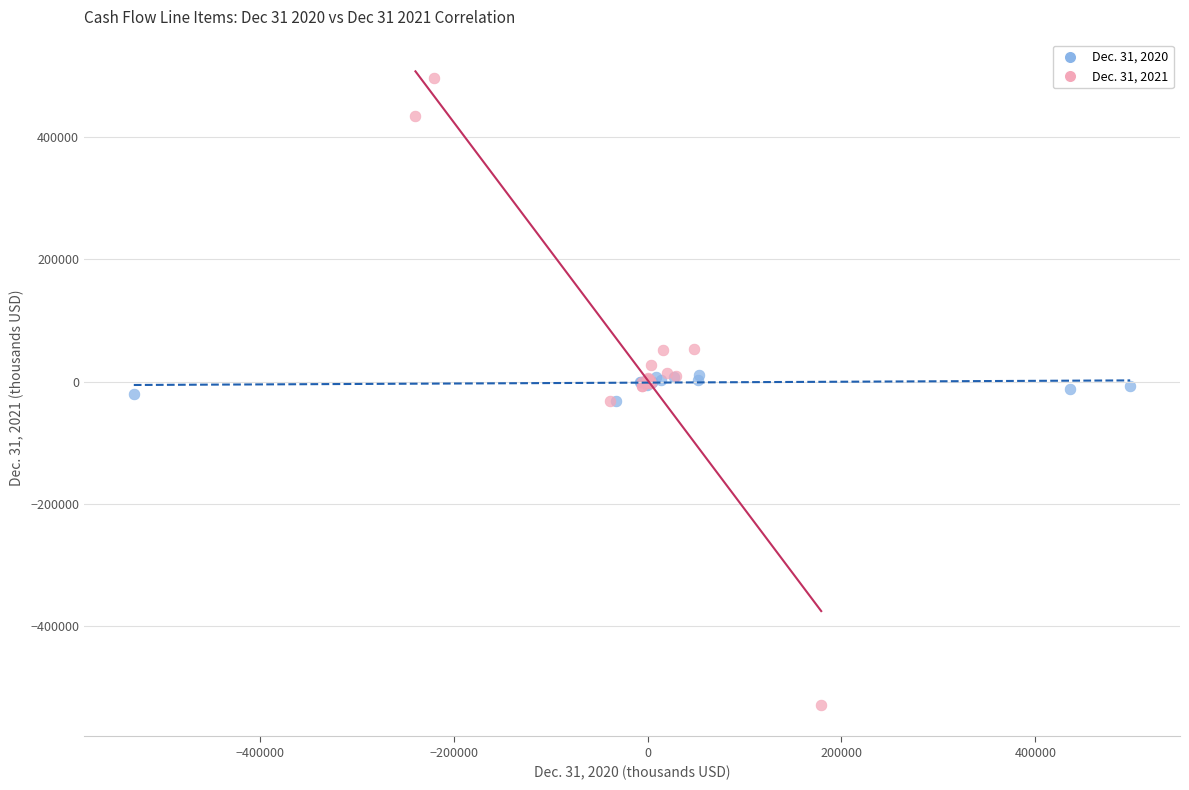

Which series contains the lowest Y value?

Dec. 31, 2021